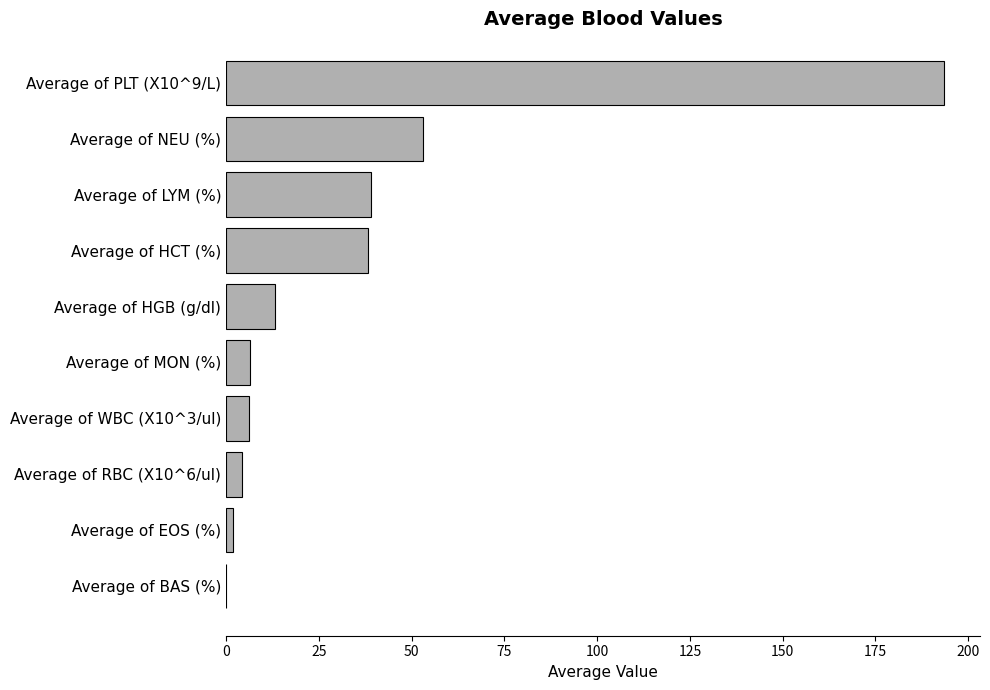

Which label corresponds to the largest value in the chart?

Average of PLT (X10^9/L)